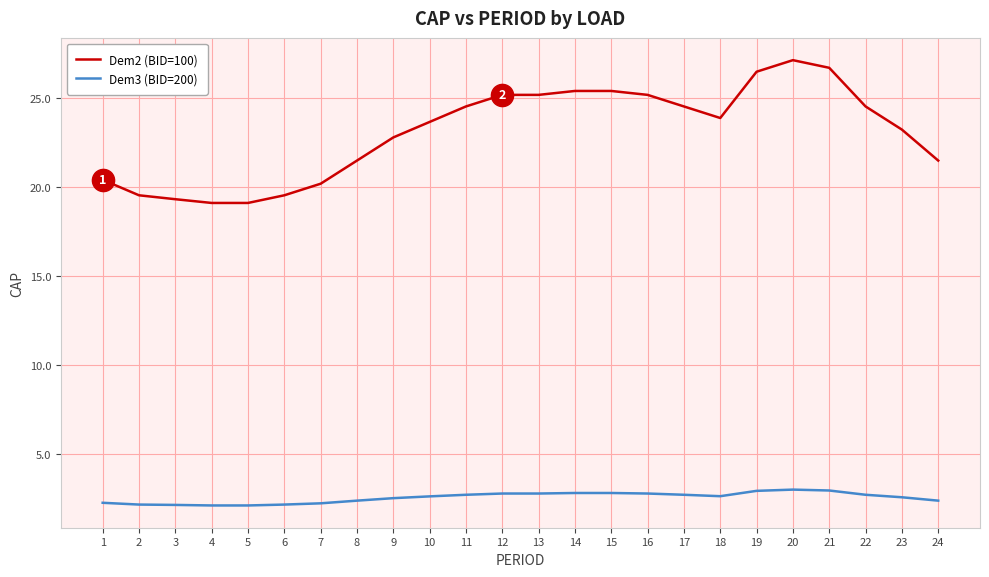

The Dem3 (BID=200) series shows 2.7 at 22. True or false?

True